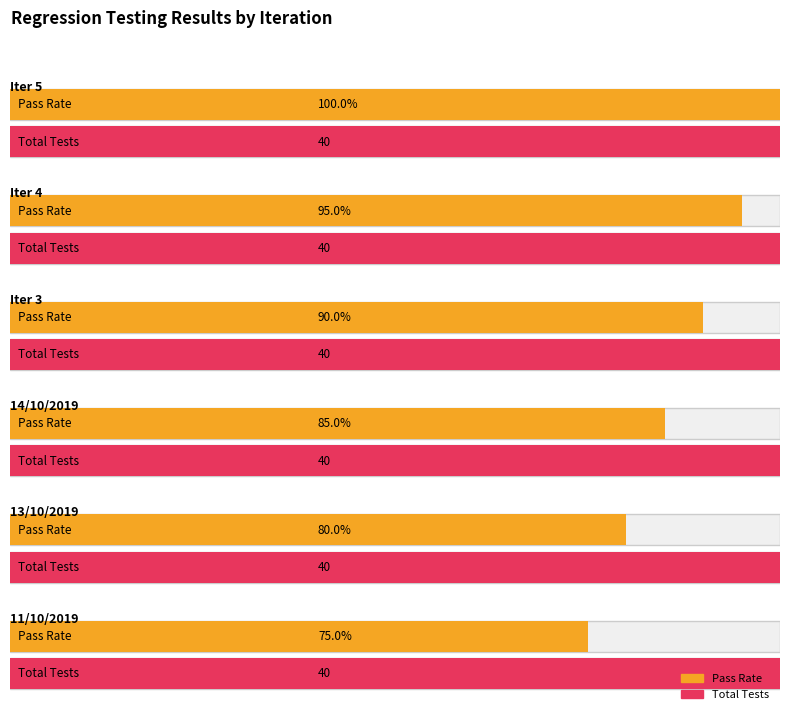

How many bars are there in total?

12